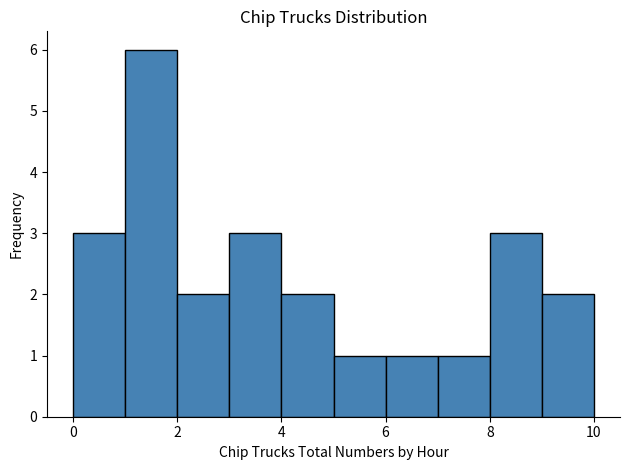

Reading left to right, transcribe this chart: for each bar, give the range it covers on the x-axis and its height. The values are not printed on the chart, so give them approximately, as read against the axis.

0 to 1: 3
1 to 2: 6
2 to 3: 2
3 to 4: 3
4 to 5: 2
5 to 6: 1
6 to 7: 1
7 to 8: 1
8 to 9: 3
9 to 10: 2